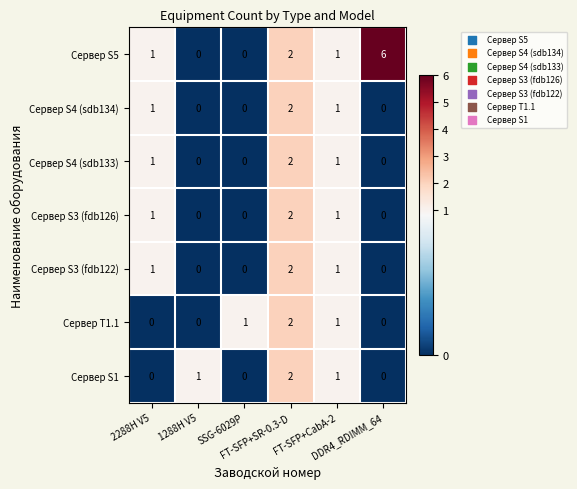

Which series has the largest total across all categories?

Сервер S5